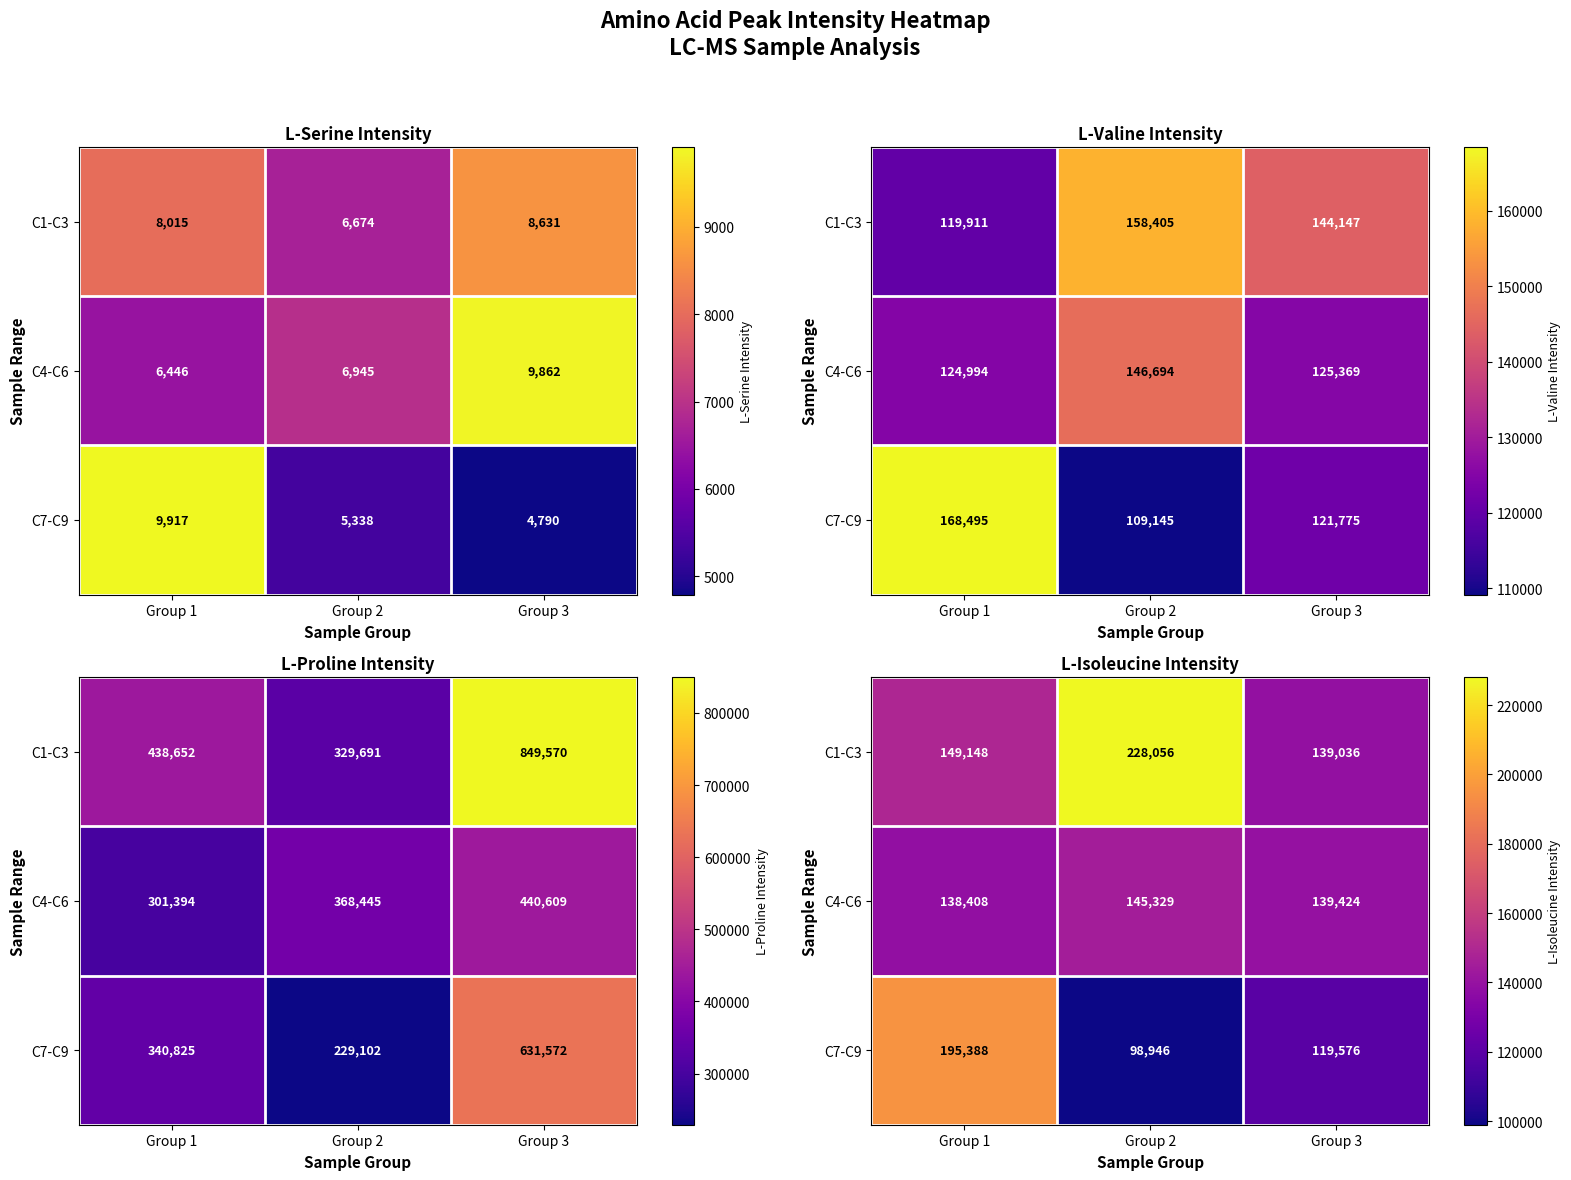

Between Group 3 and Group 1, which is larger?

Group 1